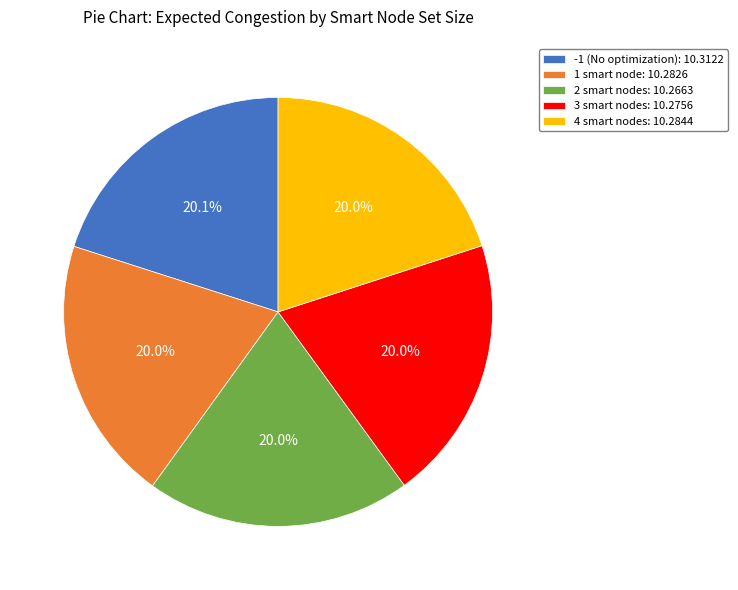

What is the ratio of the value at 1 smart node: 10.2826 to the value at 4 smart nodes: 10.2844?

1.0